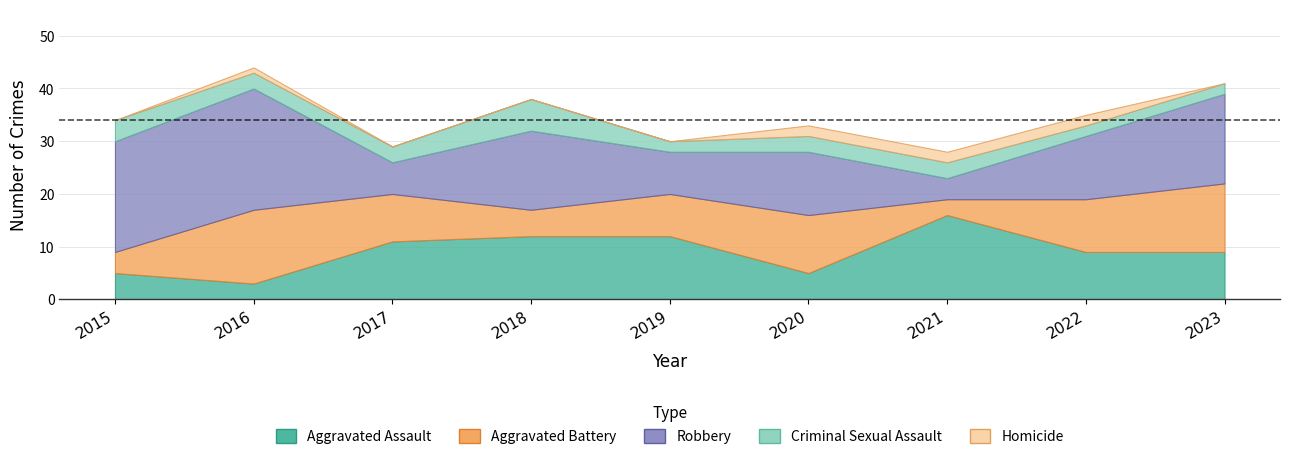

What is the average value of the Aggravated Battery series?

9